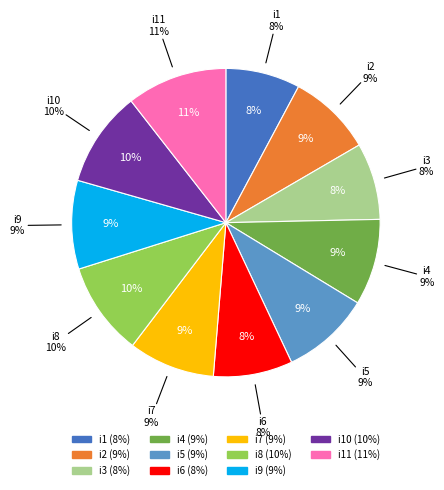

Count the number of slices in the pie.

11